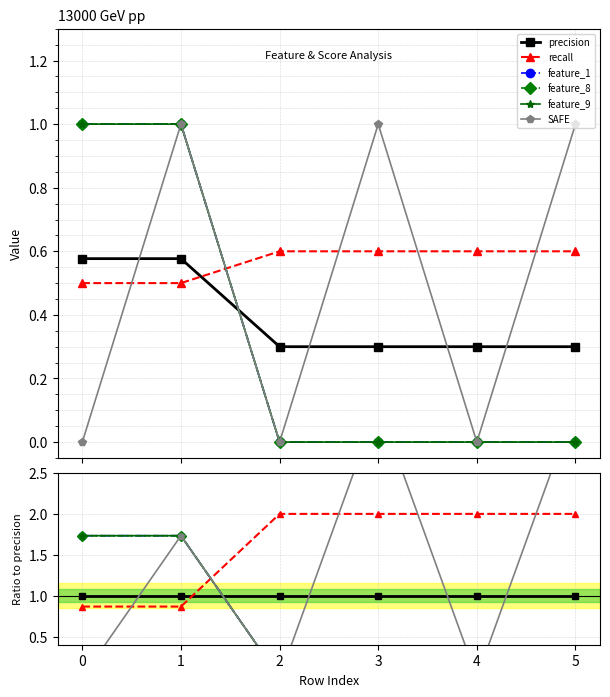

True or false: precision and recall cross at least once.

True